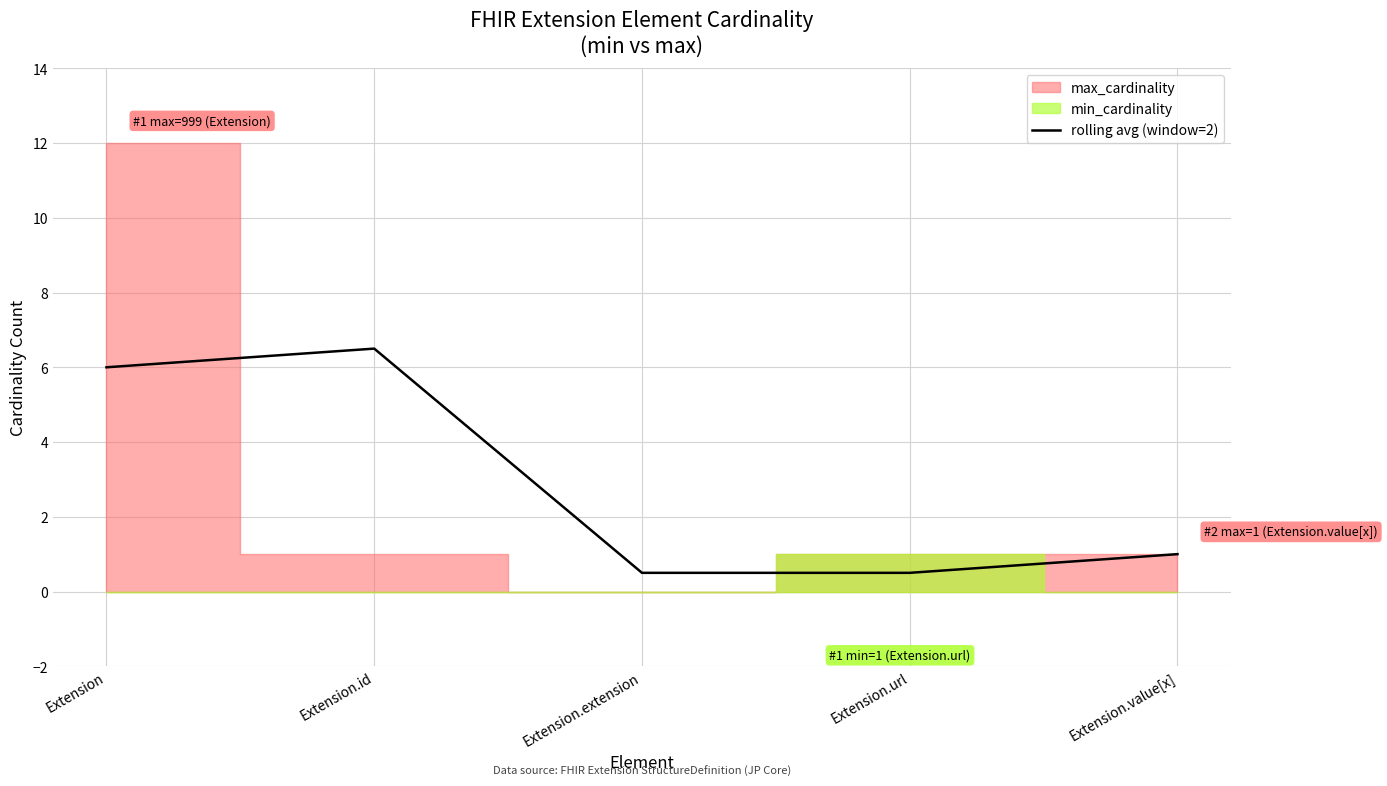

List the labels in order of value, smallest first.

Extension.extension, Extension.url, Extension.value[x], Extension, Extension.id